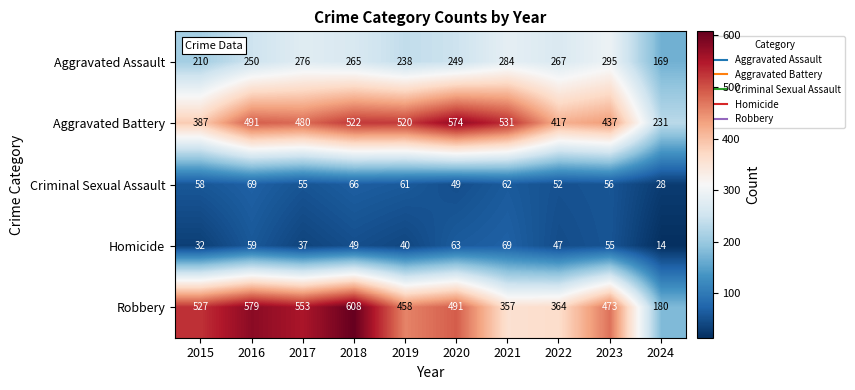

What is the lowest value of the Aggravated Assault series?

169